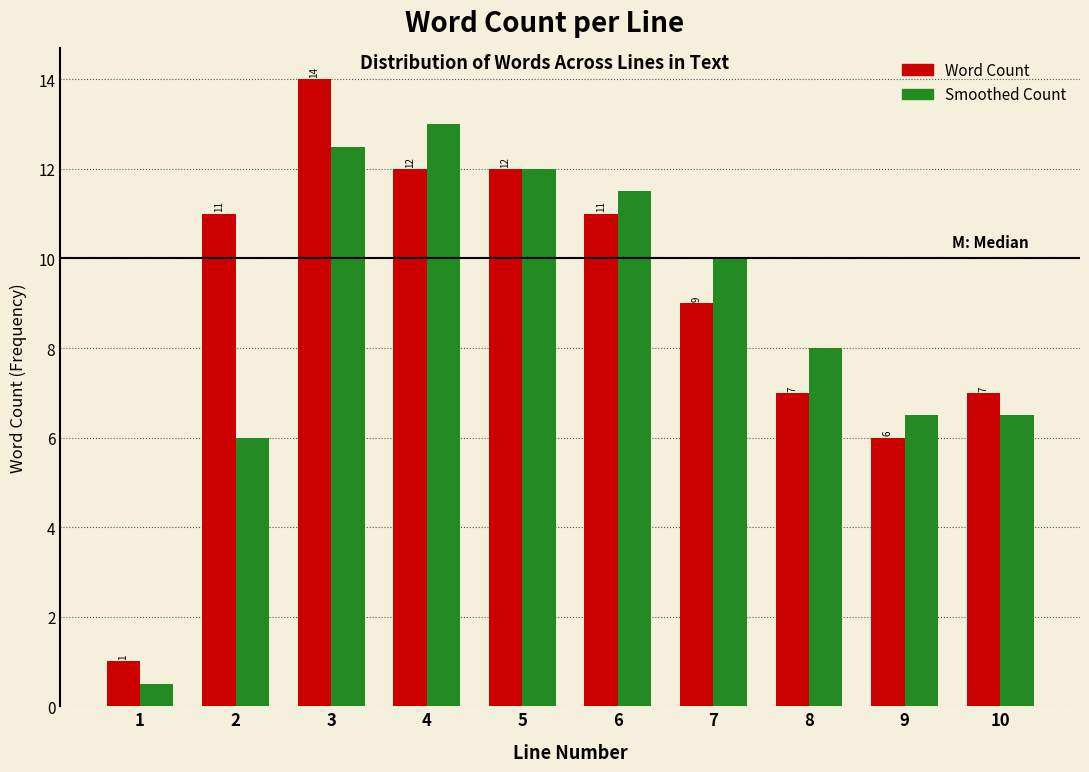

Where does the Smoothed Count series first go above 10?

3